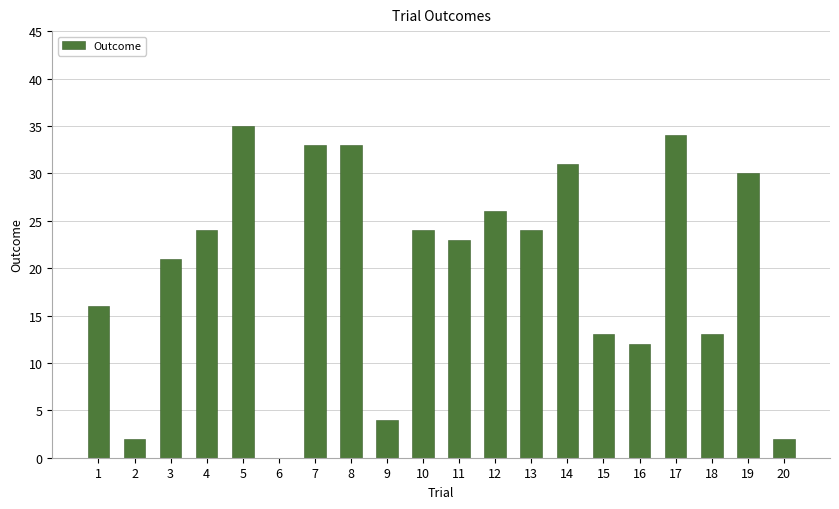

What is the change in value from 6 to 19?

+30